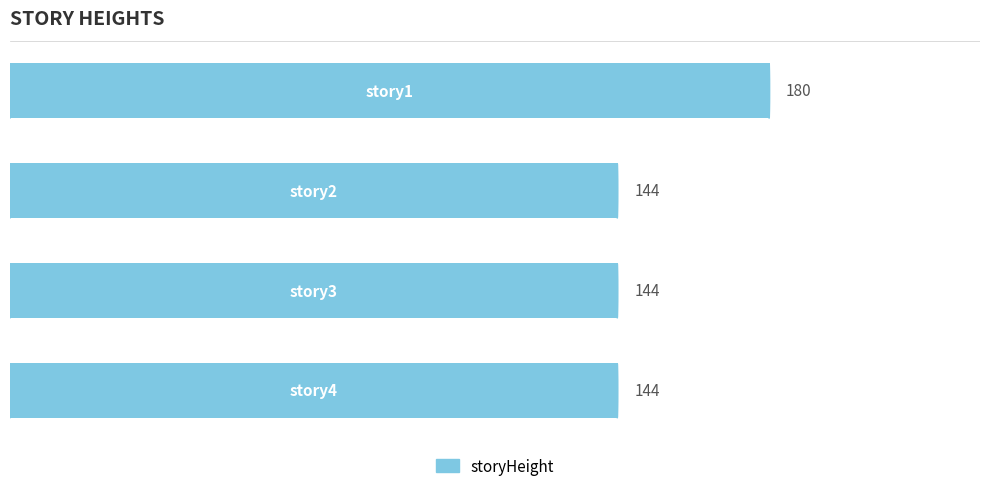

What is the minimum value shown in the chart?

144